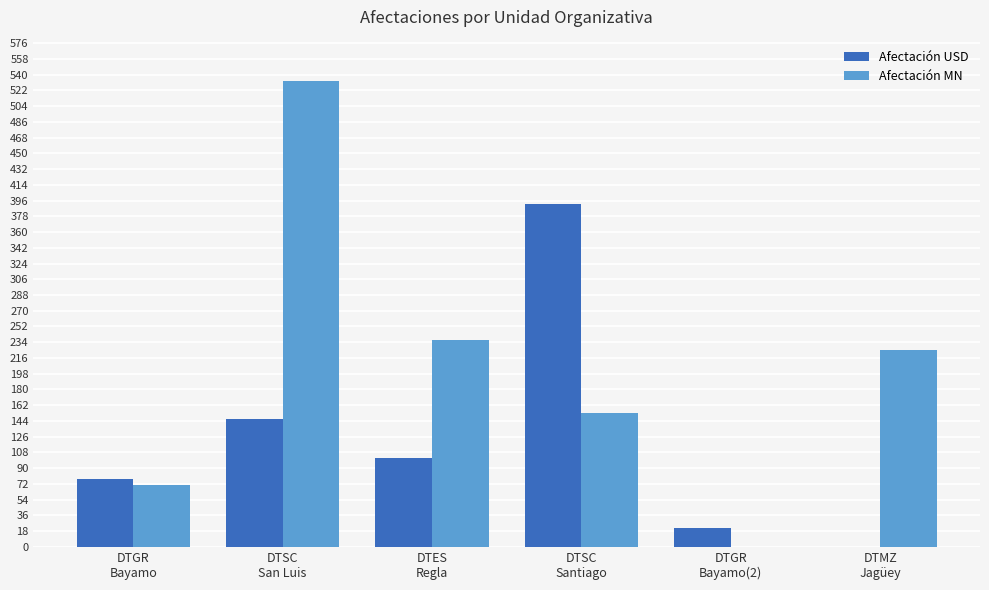

The Afectación USD series shows 77.0 at DTGR
Bayamo. True or false?

True